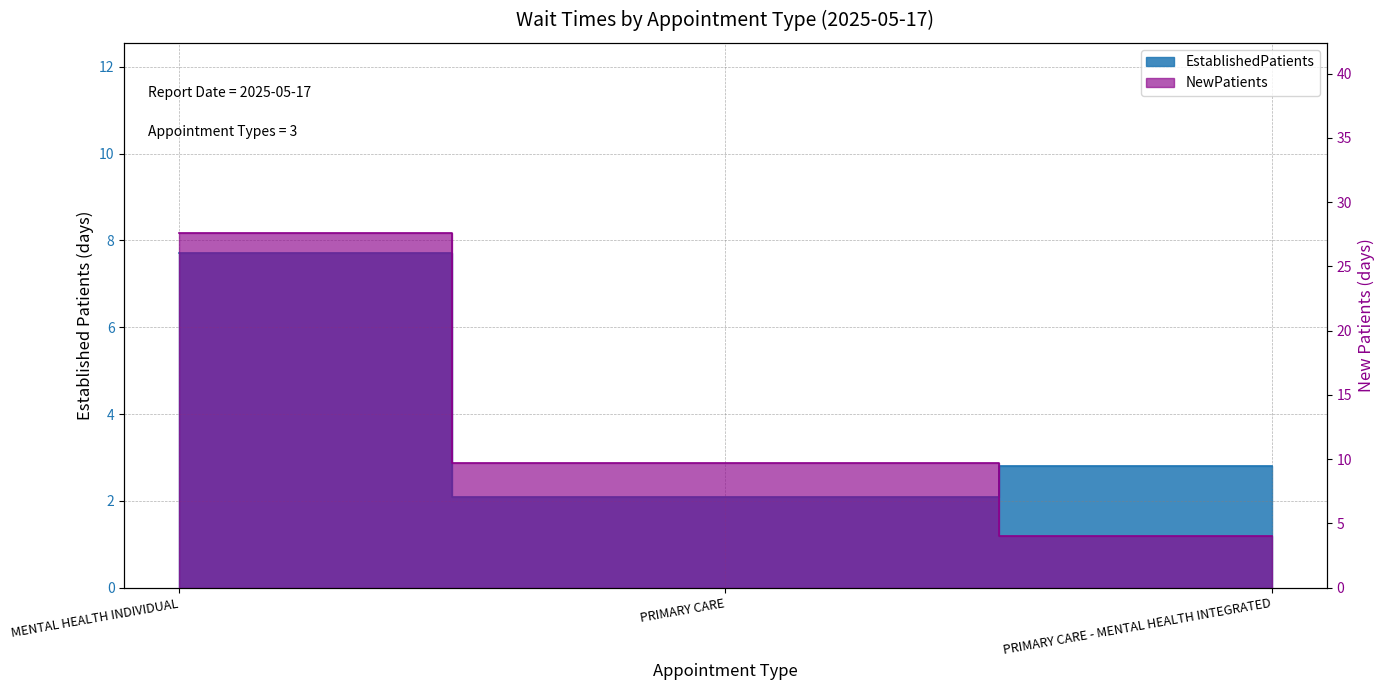

What is the smallest value displayed?

2.1